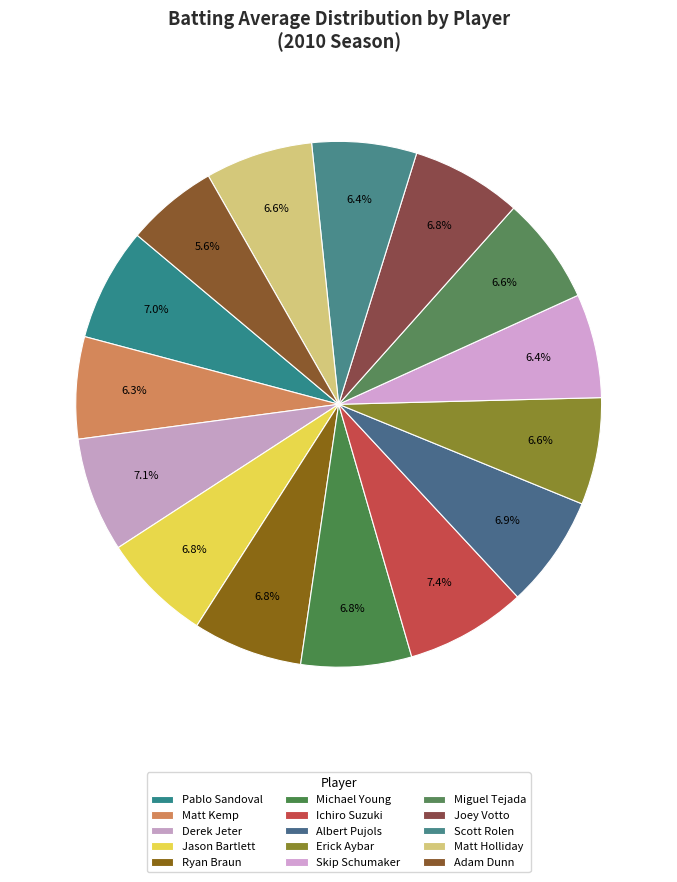

How many segments does this pie chart have?

15